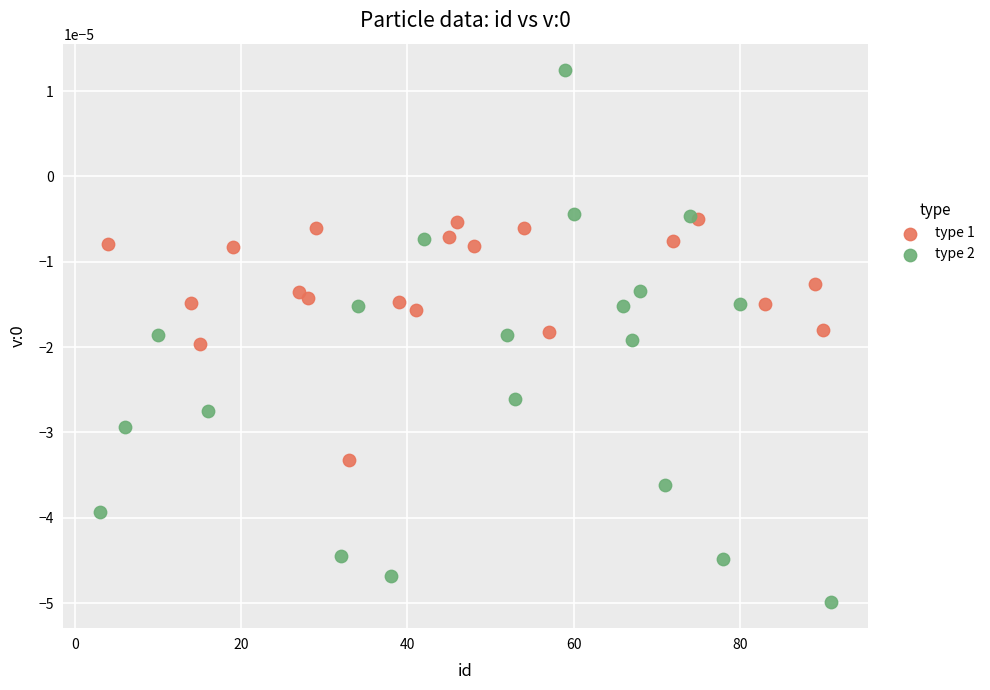

Which series has the widest spread of Y values?

type 2